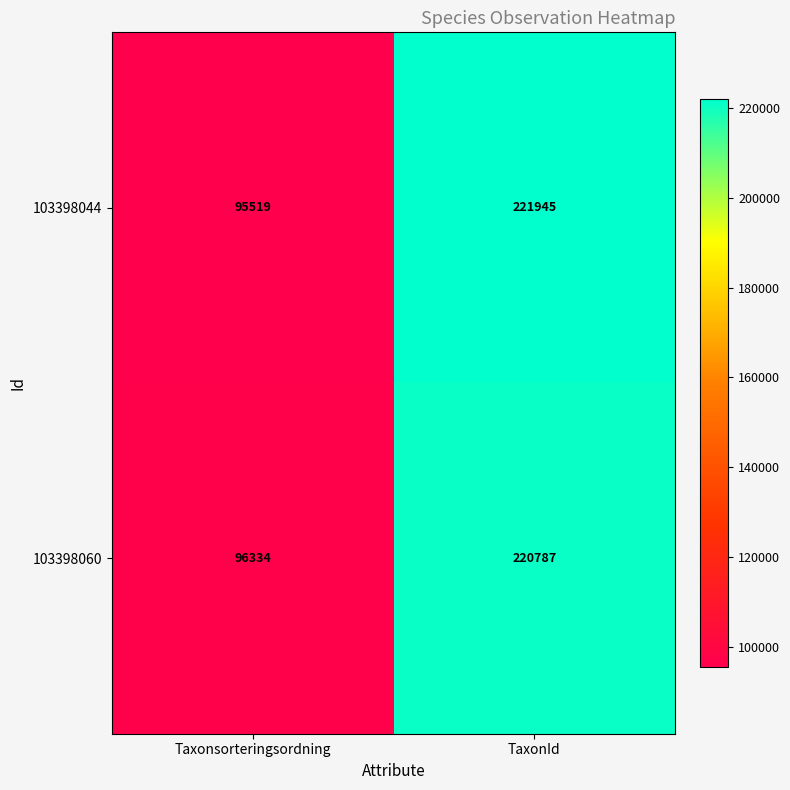

List the series in order of their overall mean, lowest first.

103398060, 103398044